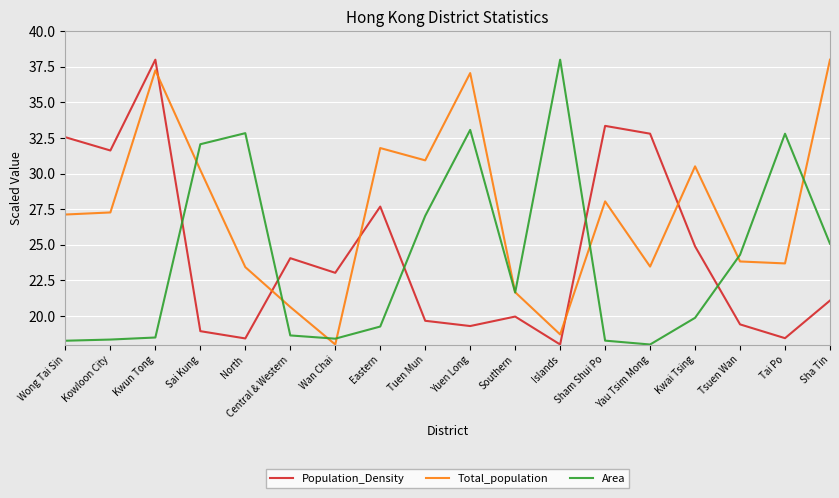

What is the difference between the maximum and second lowest values in the Total_population series?

19.3